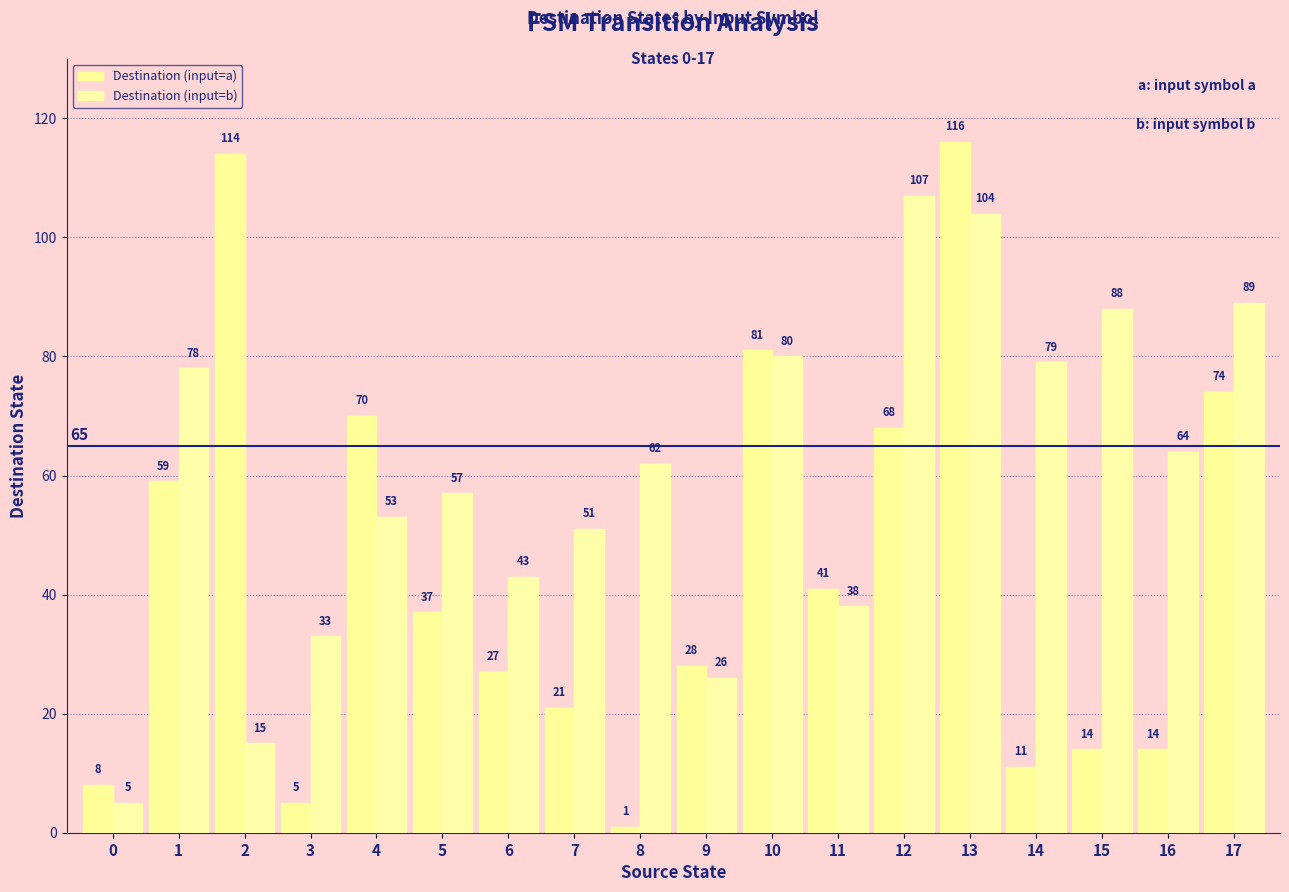

List the series in order of their overall mean, lowest first.

Destination (input=a), Destination (input=b)